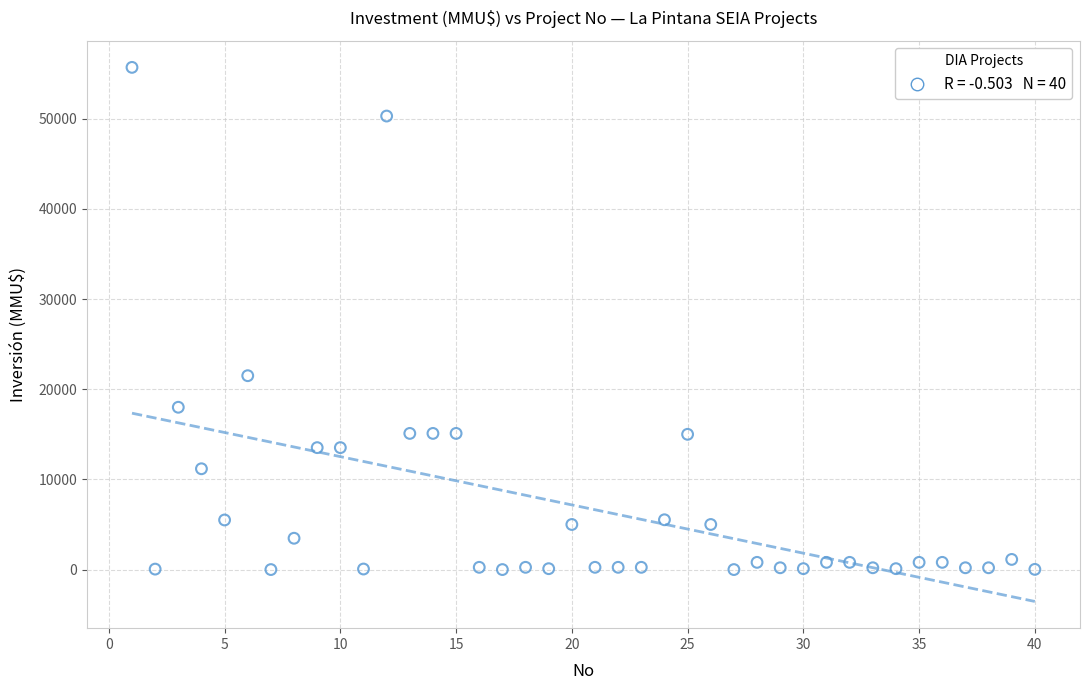

What Y value in the scatter plot is closest to 27847?

21500